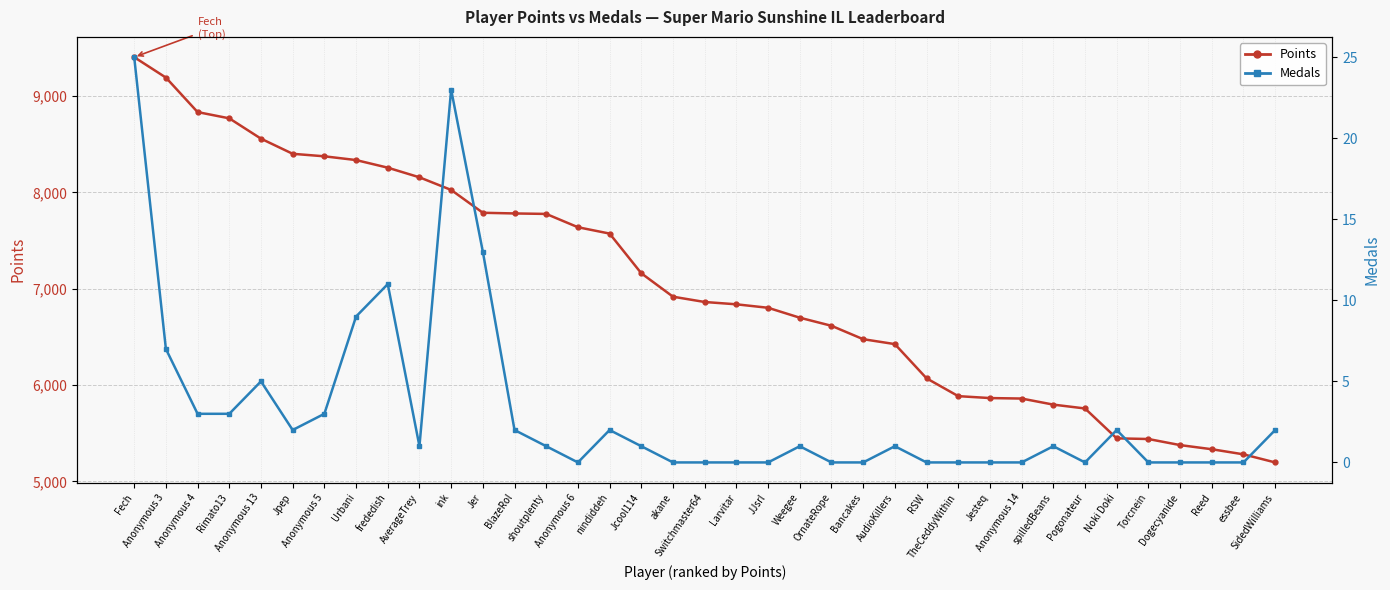

How many data points in Points are above 6862?

18